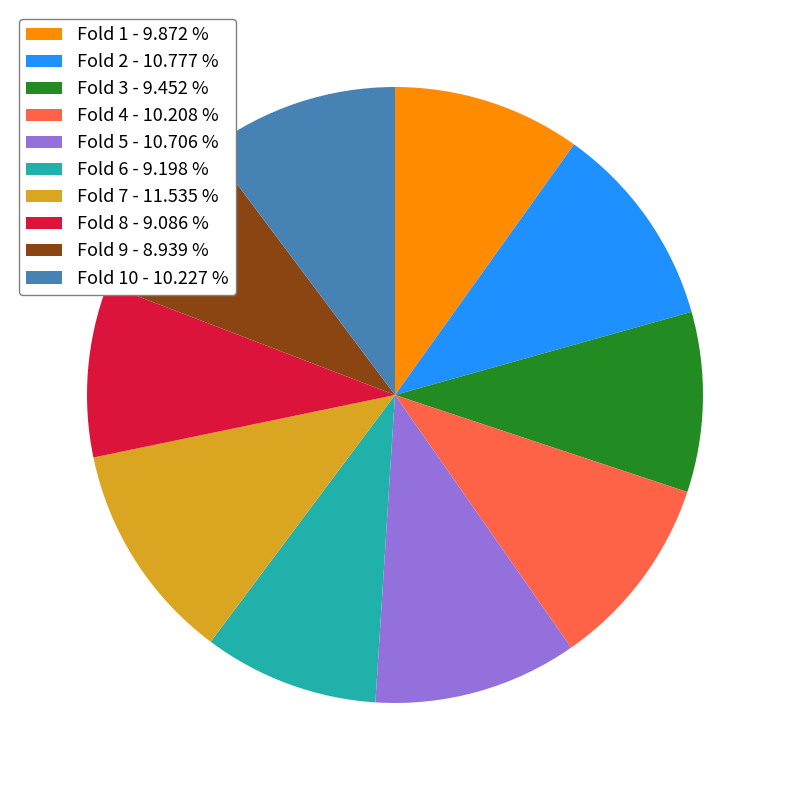

Does Fold 4 - 10.208 % account for over 50% of the chart?

No